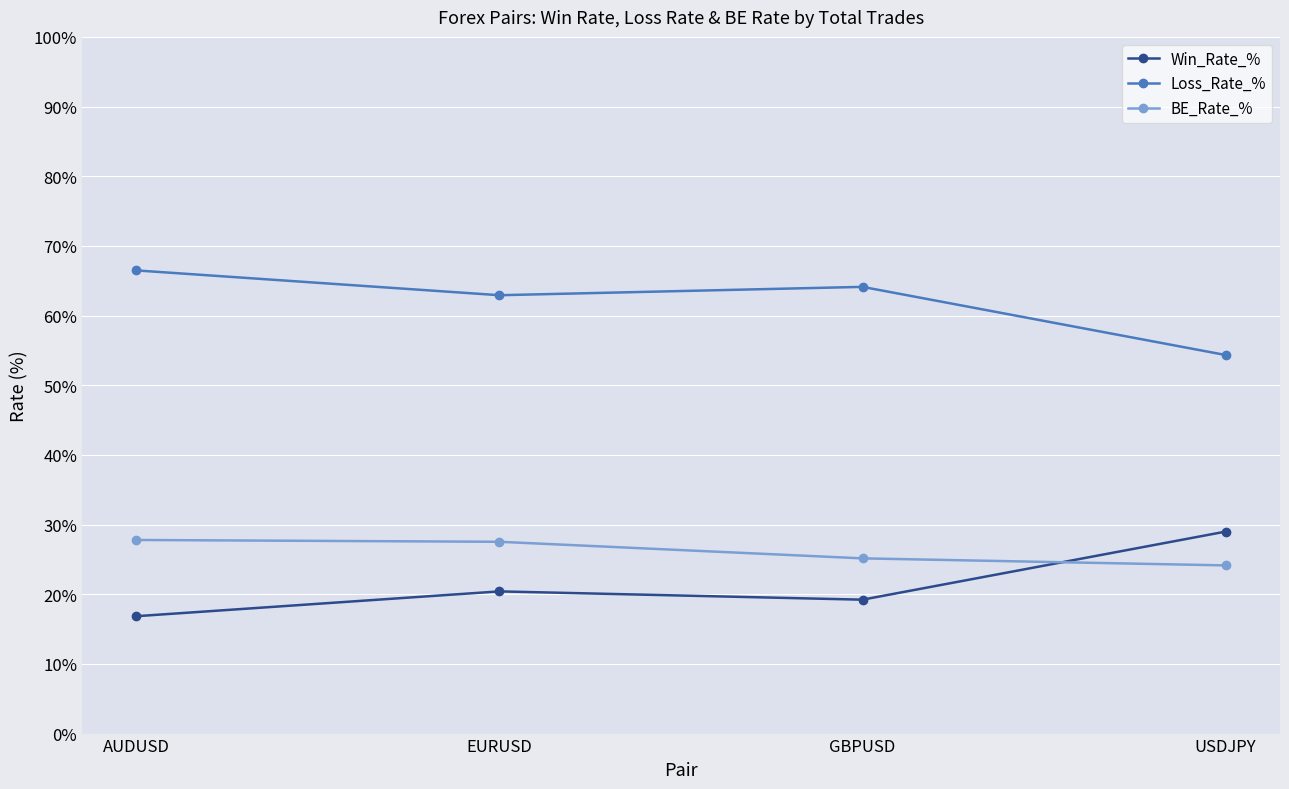

True or false: Loss_Rate_% has a value of 27.4 at USDJPY.

False